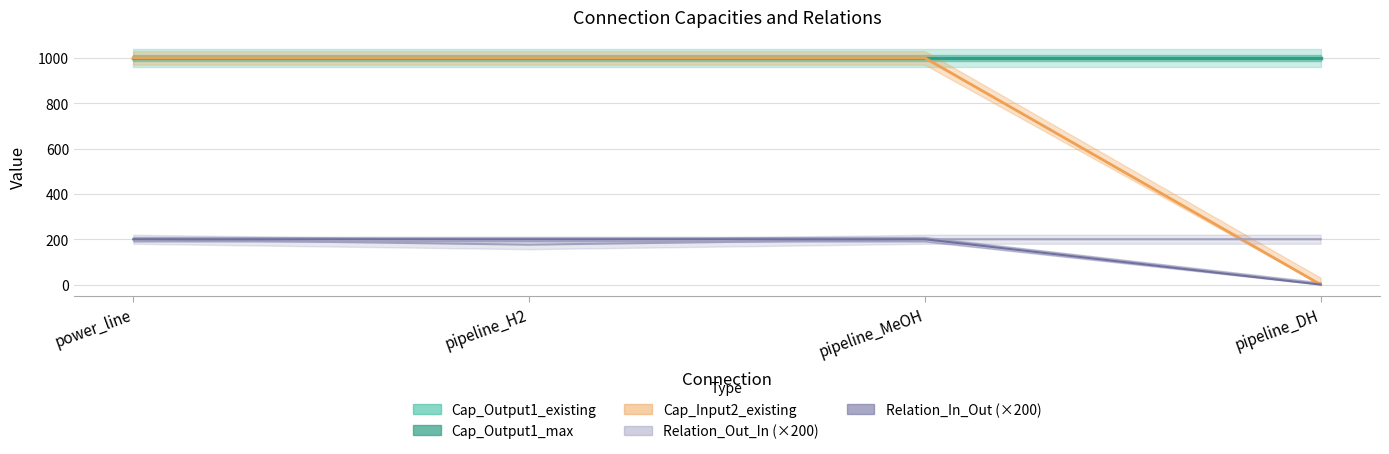

How many times do Relation_Out_In and Cap_Input2_existing cross each other?

1